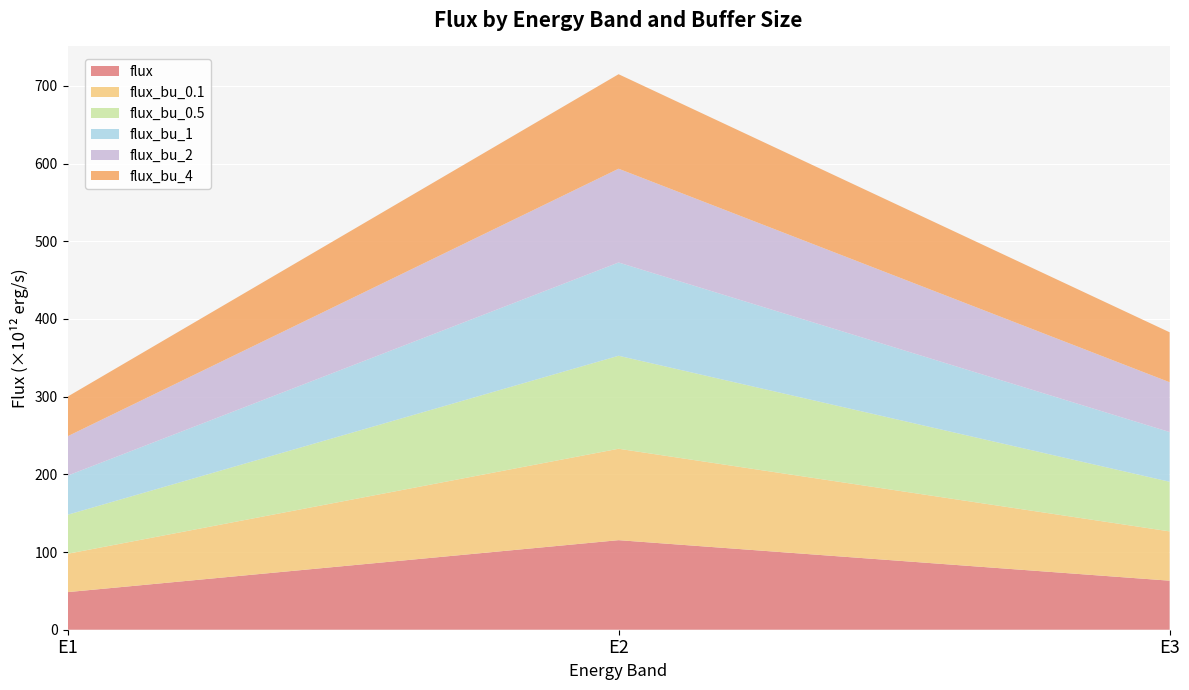

Reading right to left, what are all the values shown in this chart?

flux: E3=63124899672332.9	E2=115290374526519.7	E1=48383732264866.9
flux_bu_0.1: E3=63457183495675.1	E2=117667771423123.0	E1=49355591042386.2
flux_bu_0.5: E3=63888531515003.9	E2=119719695534158.9	E1=50239624672796.1
flux_bu_1: E3=63984117839432.5	E2=120058592621051.3	E1=50365316641499.7
flux_bu_2: E3=64119071699416.0	E2=120686656691946.9	E1=50614402564226.2
flux_bu_4: E3=64313254722675.1	E2=121651948168956.3	E1=51047190917786.2